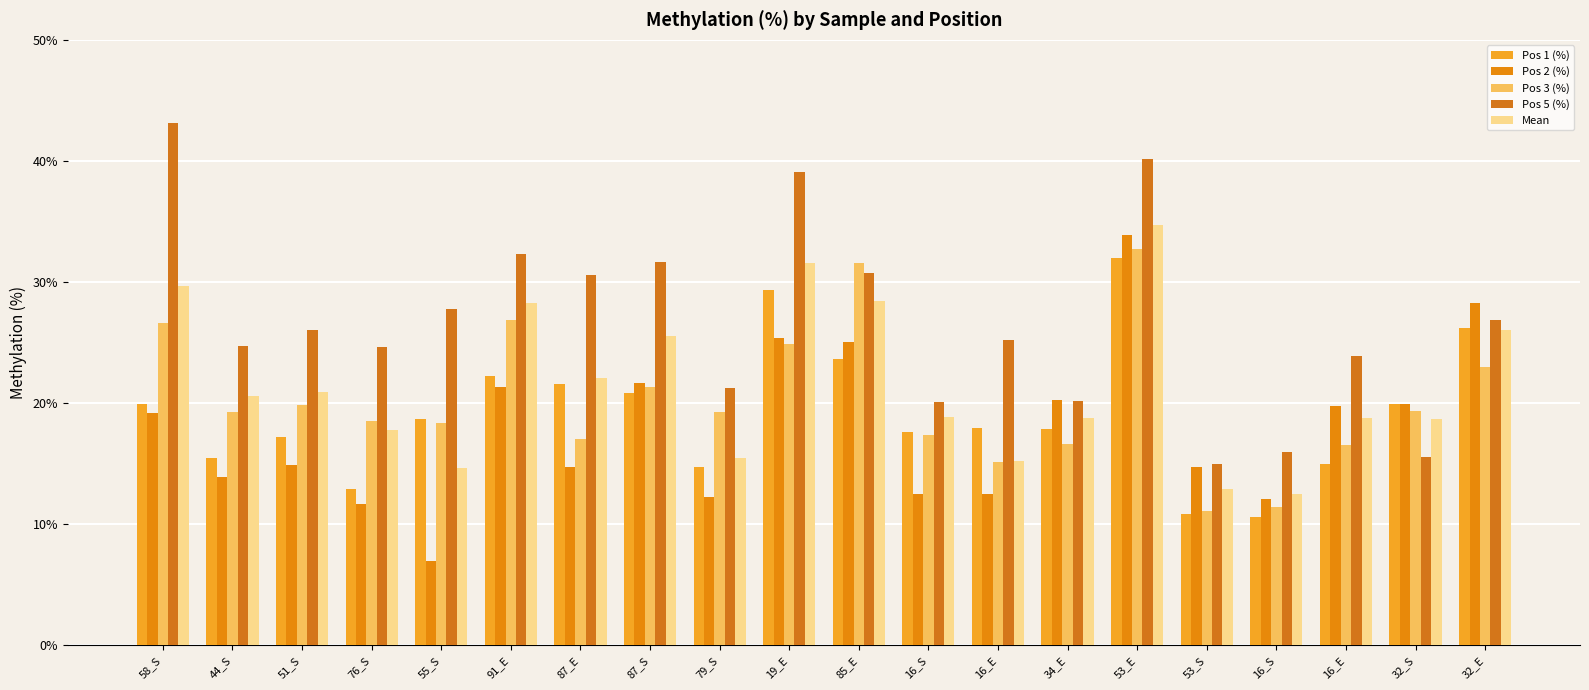

How many bars are there in total?

100